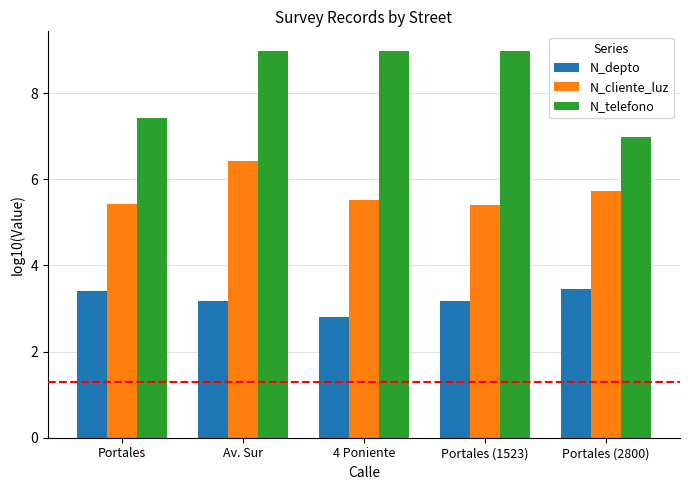

How many bars are there in total?

15